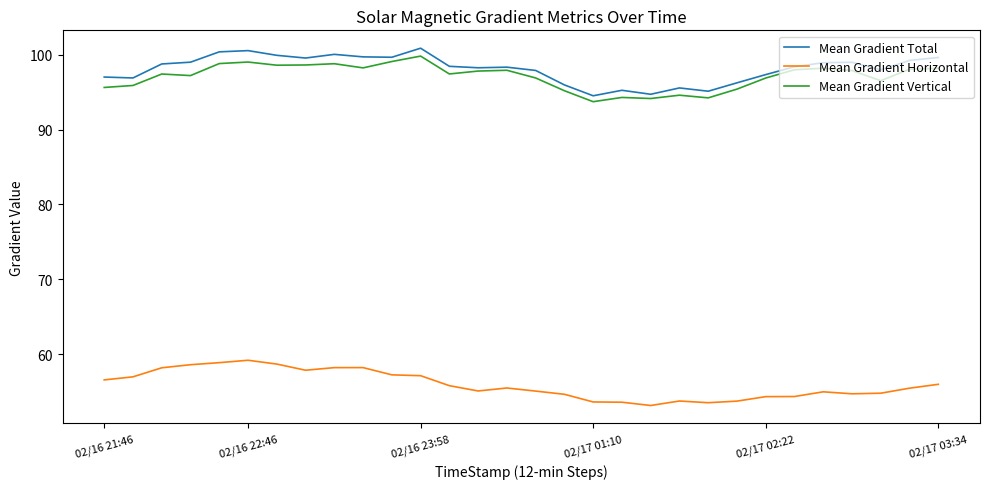

What is the minimum value shown in the chart?

53.2